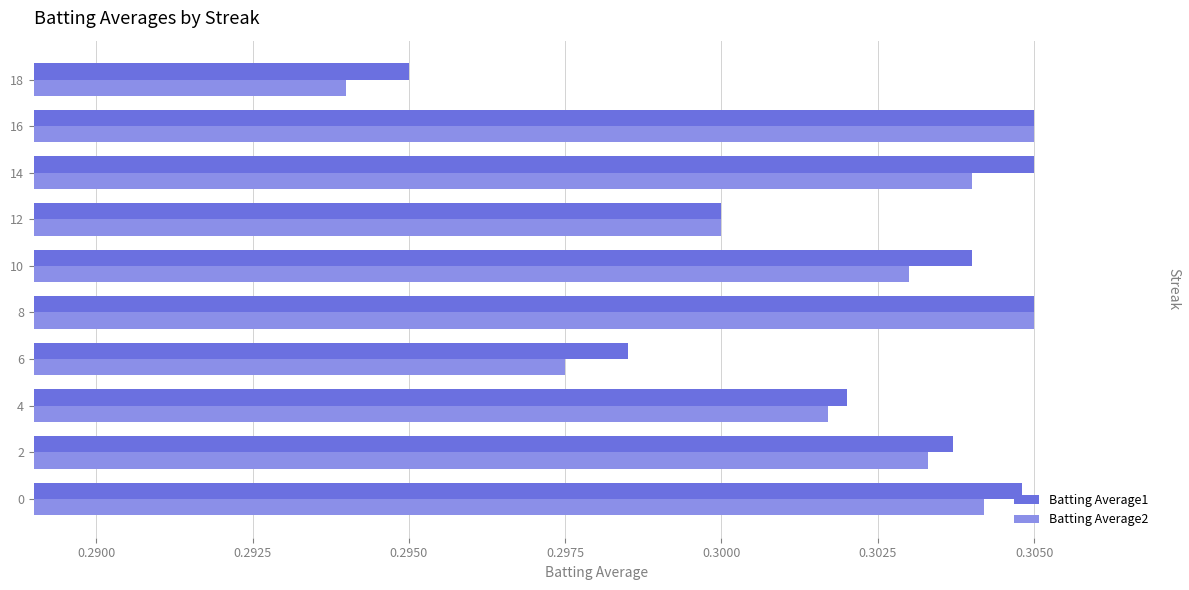

True or false: Batting Average1 has a value of 0.3 at 4.

True